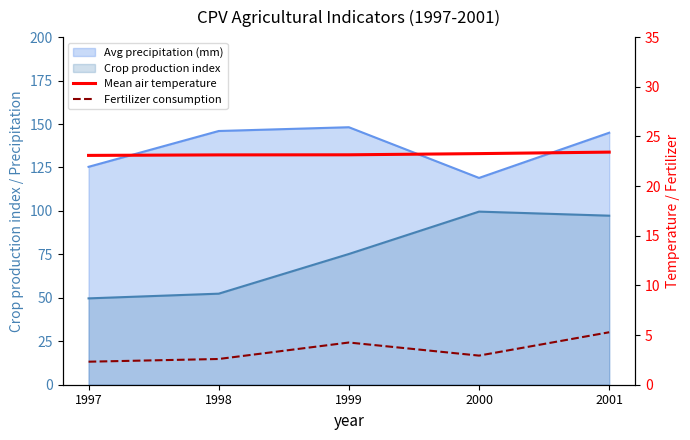

At how many categories does at least one series exceed 9?

5